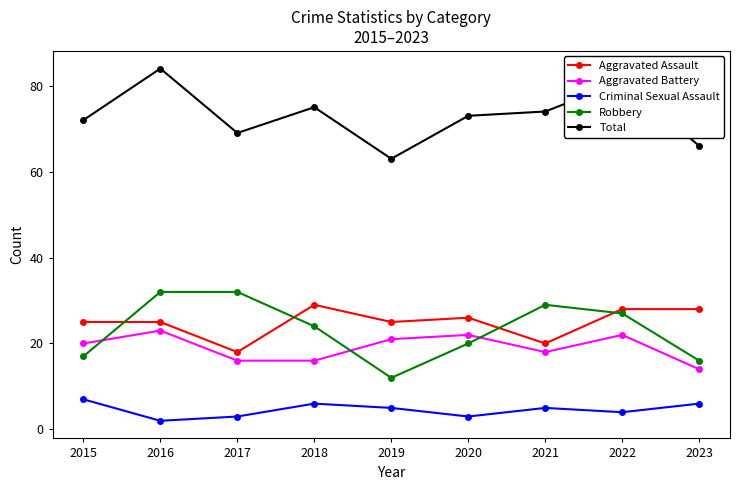

True or false: Aggravated Battery and Aggravated Assault intersect in this chart.

False